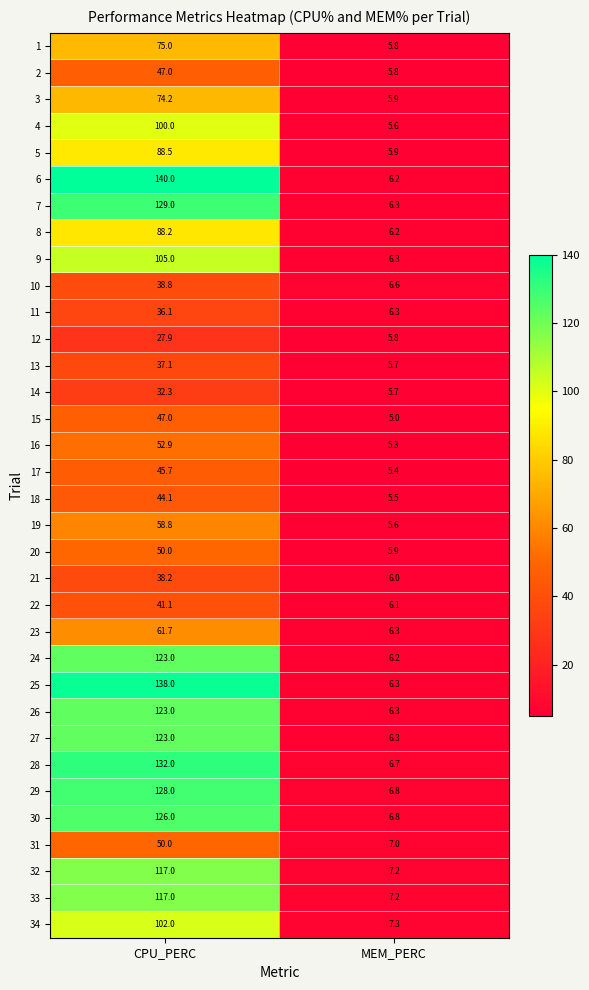

At which label is 9 closest to 55?

MEM_PERC